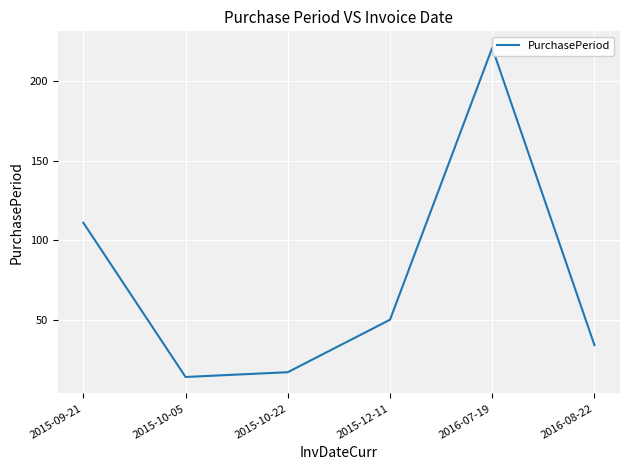

Approximately how many times larger is the value at 2015-10-22 compared to 2016-08-22?

0.5